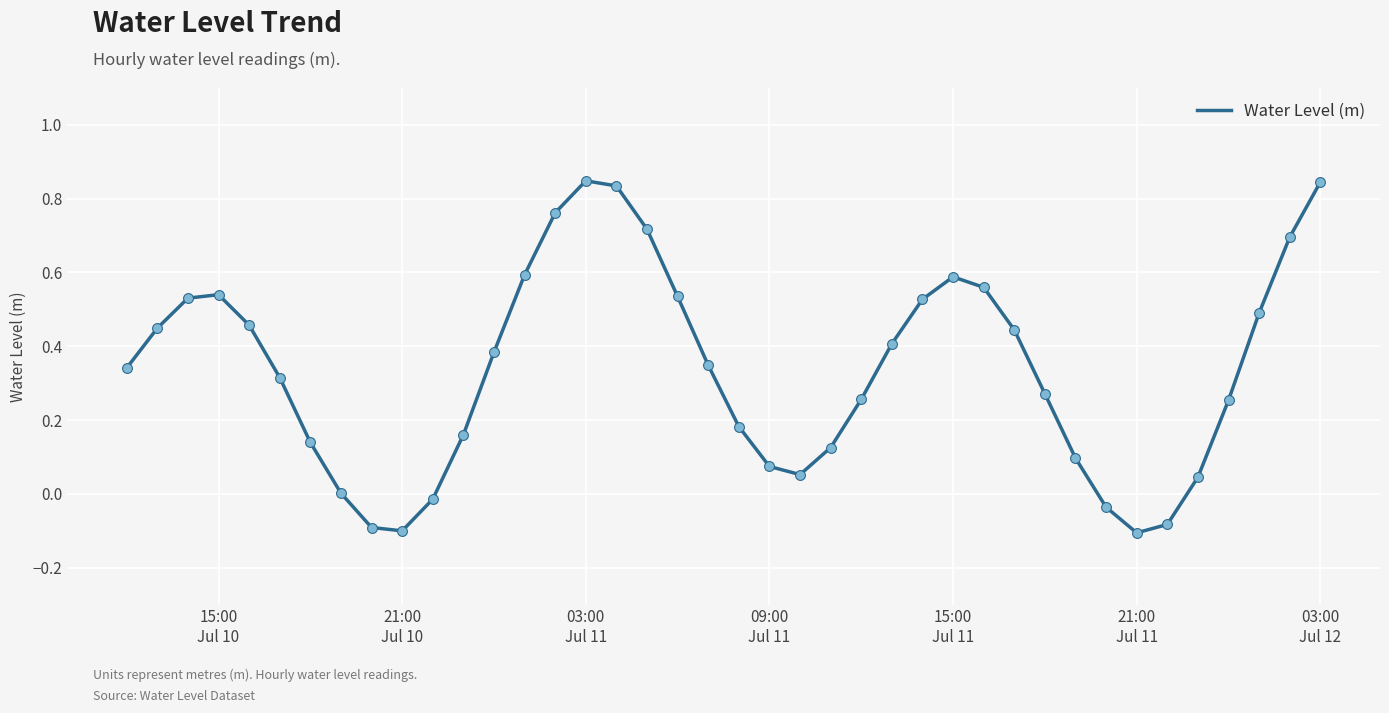

What is the difference between the maximum and minimum values?

1.0